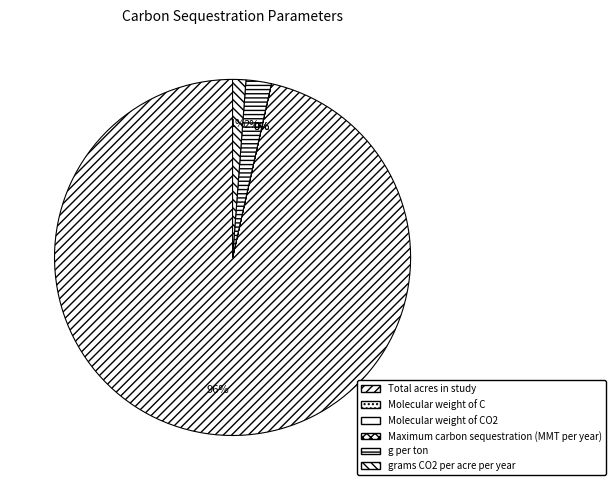

True or false: Molecular weight of C accounts for 0% of the total.

True